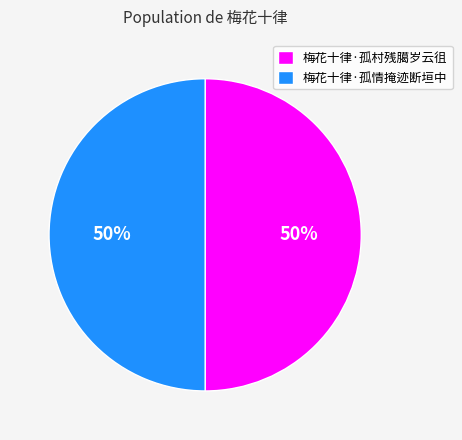

How many segments does this pie chart have?

2